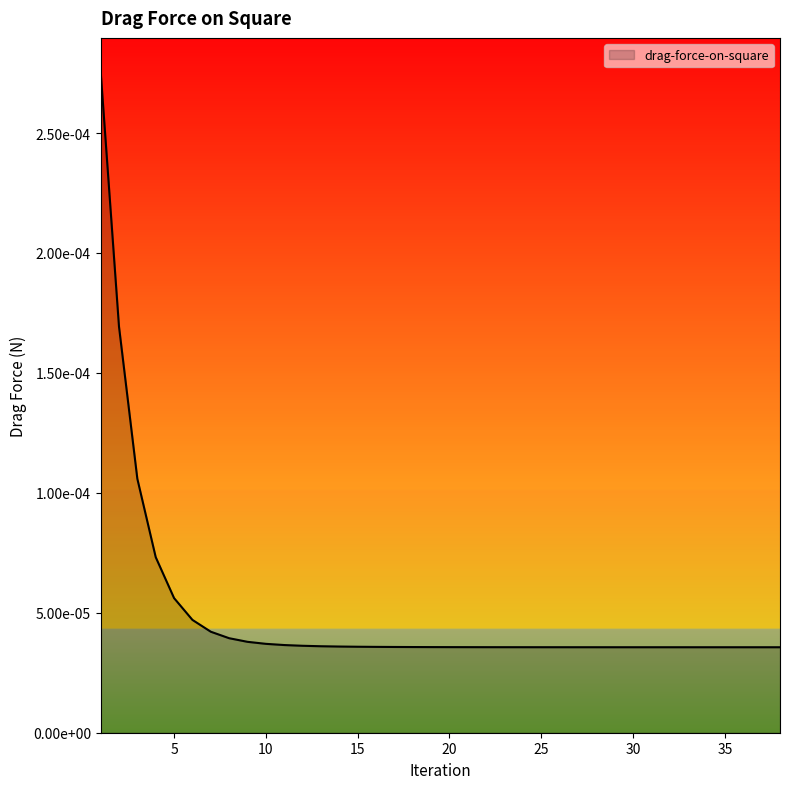

Does the chart have visible grid lines?

No